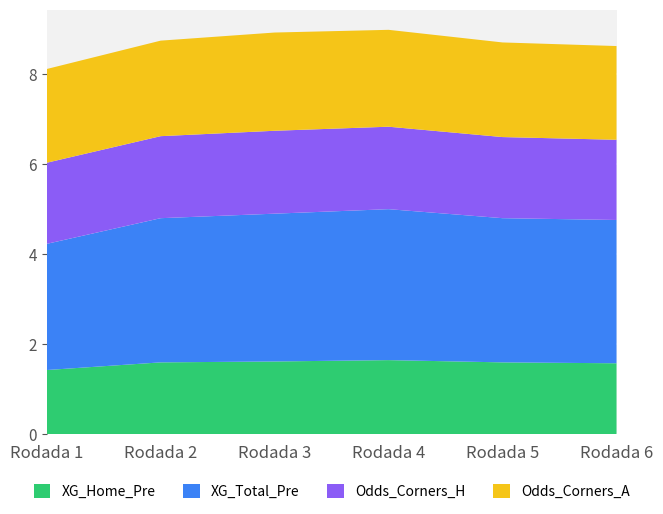

True or false: XG_Home_Pre has a value of 2.1 at Rodada 3.

False